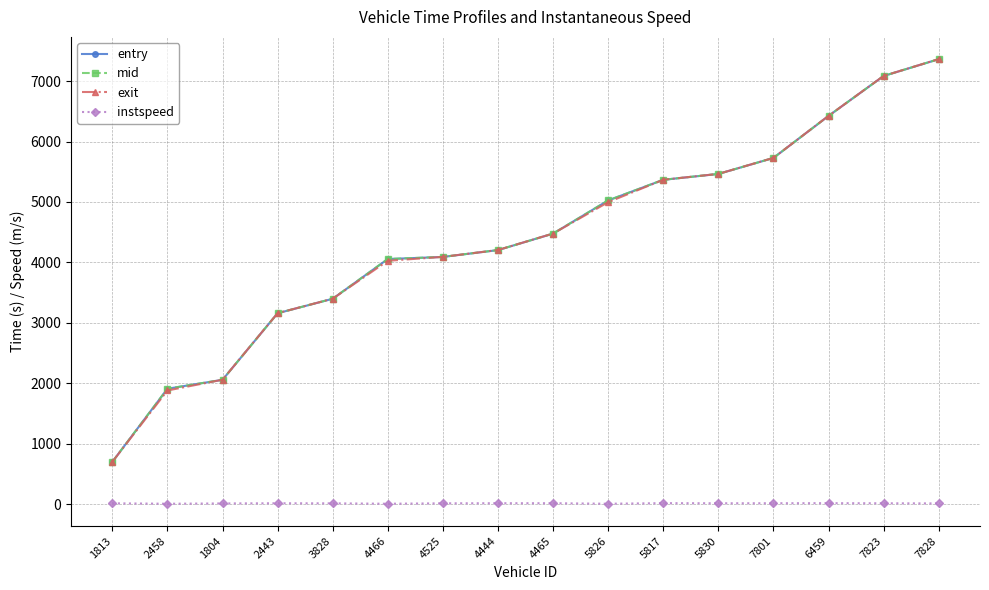

At how many categories does at least one series exceed 2301?

13